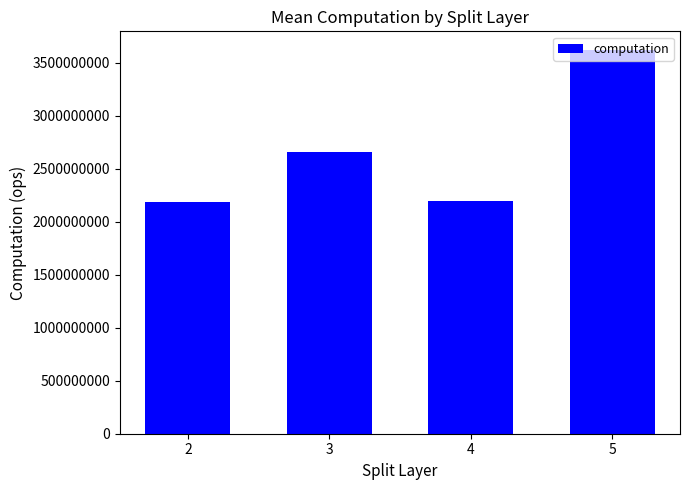

What is the value of the 1st bar from the left?

2184436089.4